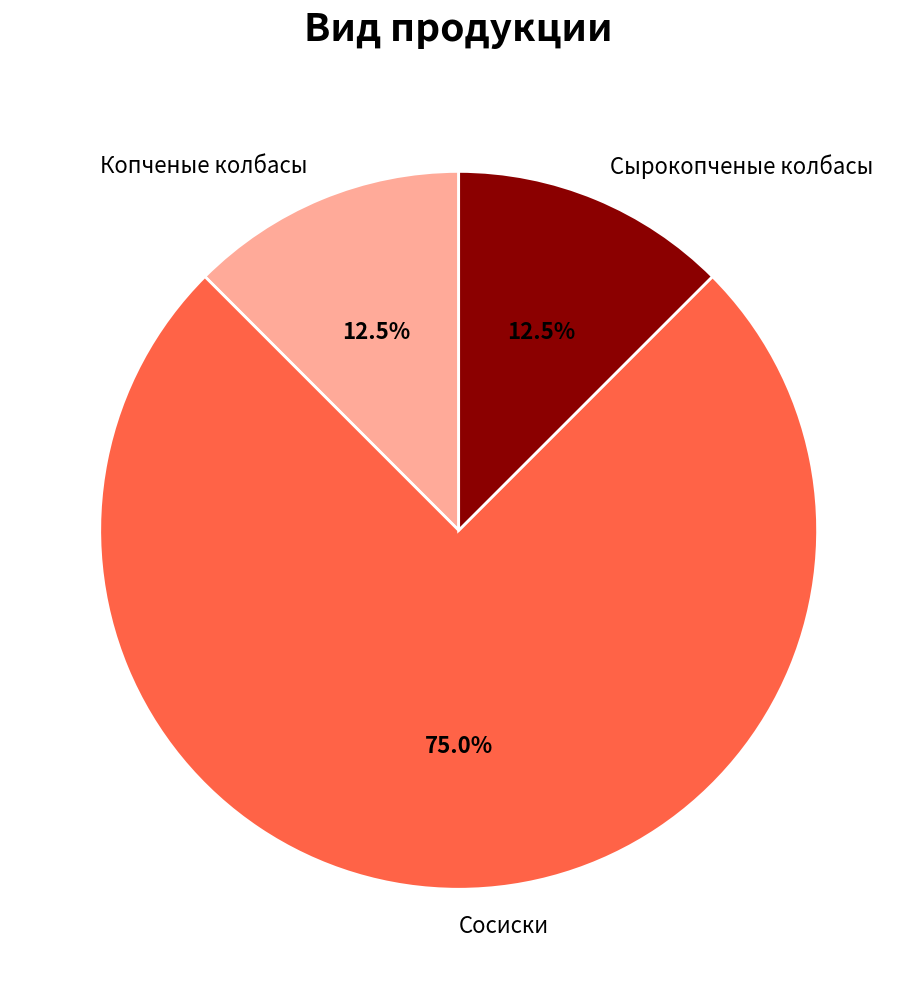

Does any single category account for the majority?

Yes